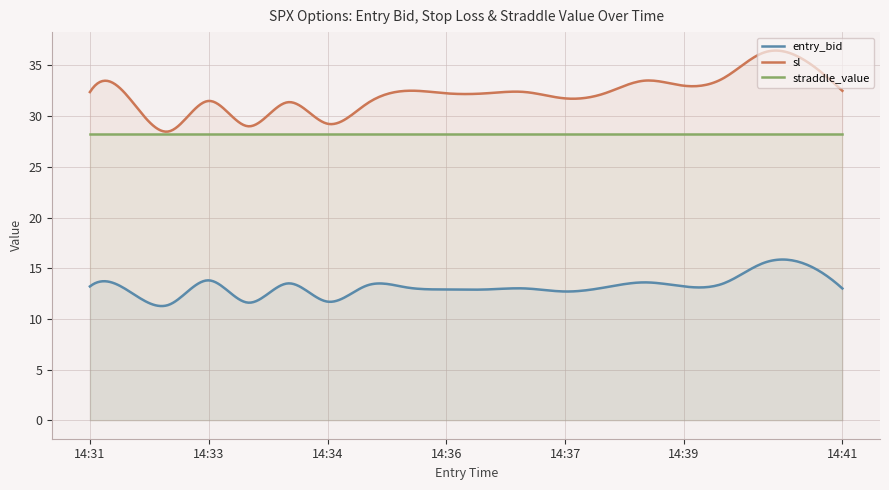

Between 14:33 and 14:37, which series saw the biggest shift?

entry_bid